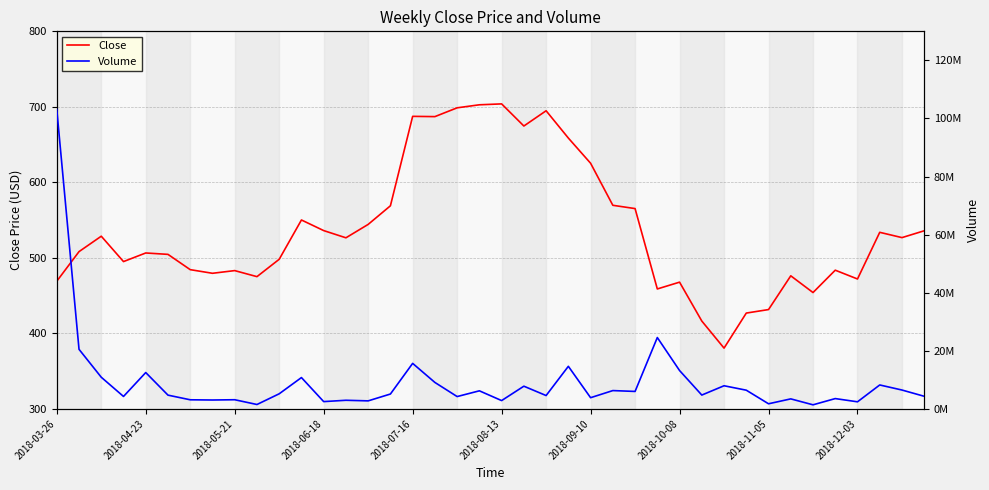

Reading left to right, list all the values displayed in this chart.

Close: 469.0	508.2	528.7	495.0	506.5	504.6	484.4	479.5	483.1	475.1	498.1	550.2	536.1	526.5	544.3	569.0	687.4	687.0	698.7	702.7	703.9	674.6	694.8	658.7	625.3	569.6	565.2	458.8	467.8	416.3	380.5	426.9	431.5	476.2	454.0	483.6	472.0	533.8	526.8	535.8
Volume: 103093515.0	20503479.0	10886252.0	4271066.0	12502956.0	4721125.0	3121844.0	3045039.0	3140666.0	1497397.0	5186458.0	10773771.0	2495681.0	2954853.0	2750636.0	5106651.0	15658771.0	9095567.0	4232326.0	6210449.0	2848733.0	7802784.0	4582753.0	14646891.0	3843650.0	6291805.0	5997659.0	24557169.0	13196684.0	4748553.0	7952662.0	6426129.0	1746767.0	3434758.0	1390238.0	3536166.0	2424251.0	8225821.0	6481831.0	4327765.0